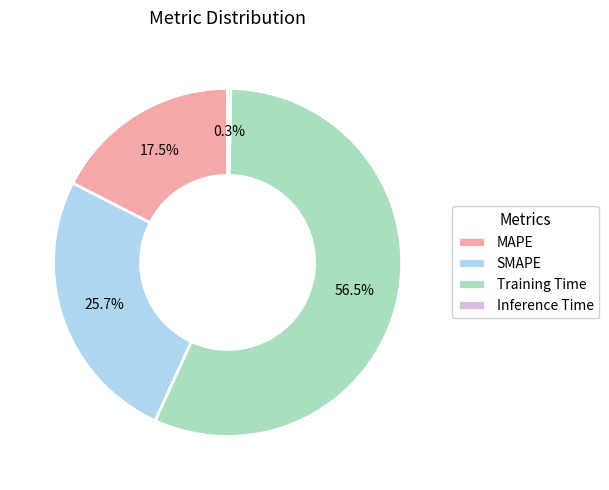

Is the sum of MAPE and SMAPE greater than half?

No